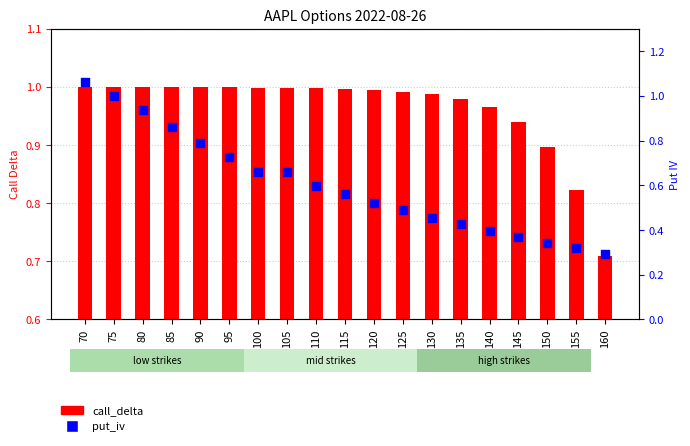

Which series reaches the minimum Y coordinate?

put_iv